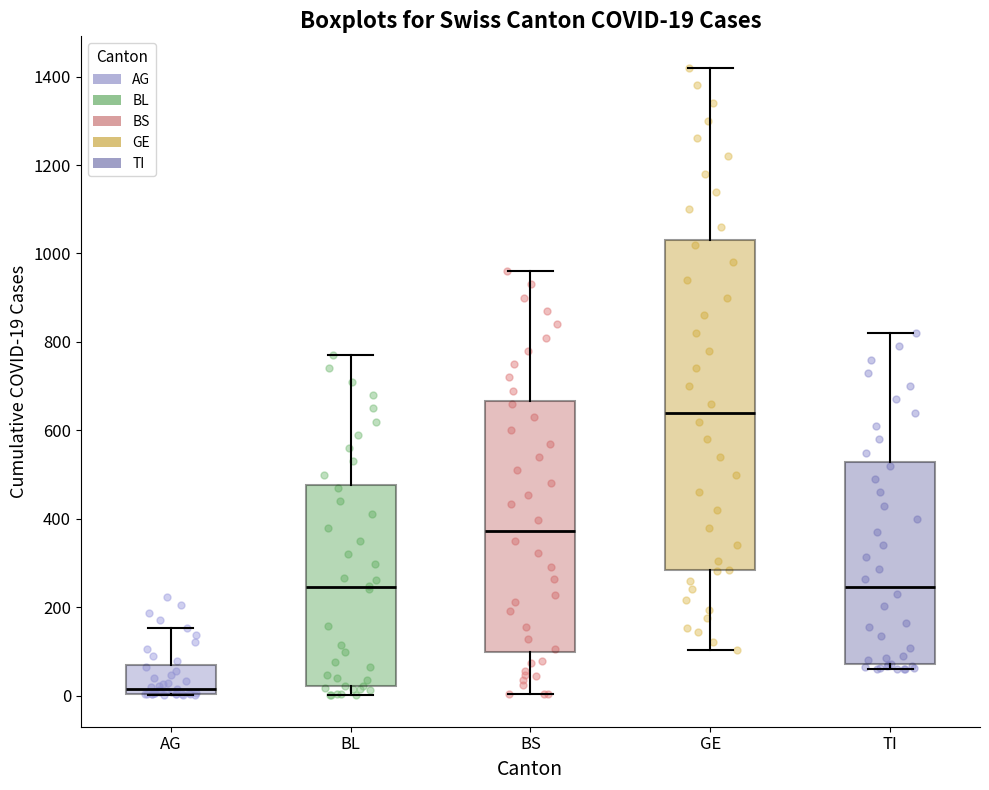

Comparing the boxes themselves (not the whiskers), which one is the tallest?

GE